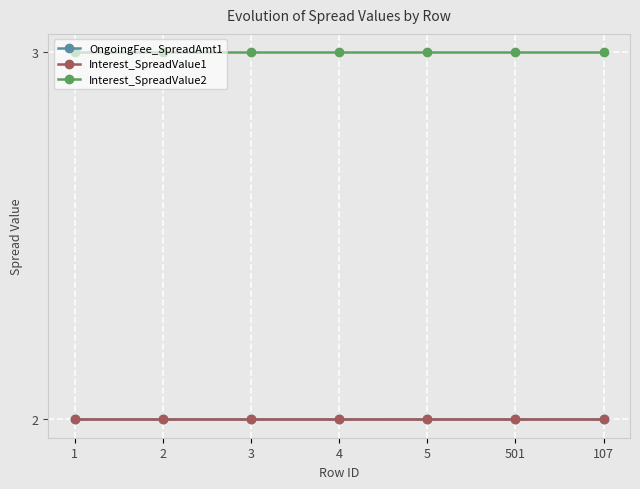

Reading right to left, transcribe all the data shown in this chart.

OngoingFee_SpreadAmt1: 107=2	501=2	5=2	4=2	3=2	2=2	1=2
Interest_SpreadValue1: 107=2	501=2	5=2	4=2	3=2	2=2	1=2
Interest_SpreadValue2: 107=3	501=3	5=3	4=3	3=3	2=3	1=3